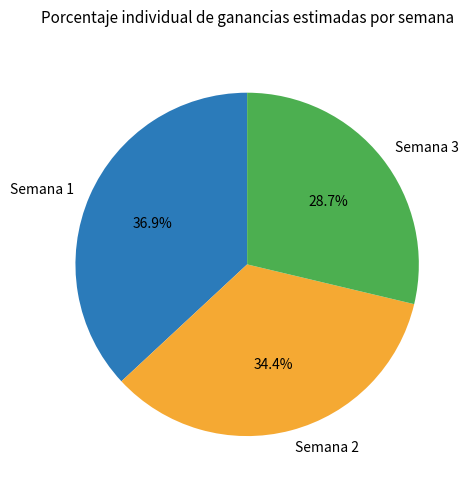

To the nearest percent, what portion does Semana 1 represent?

37%